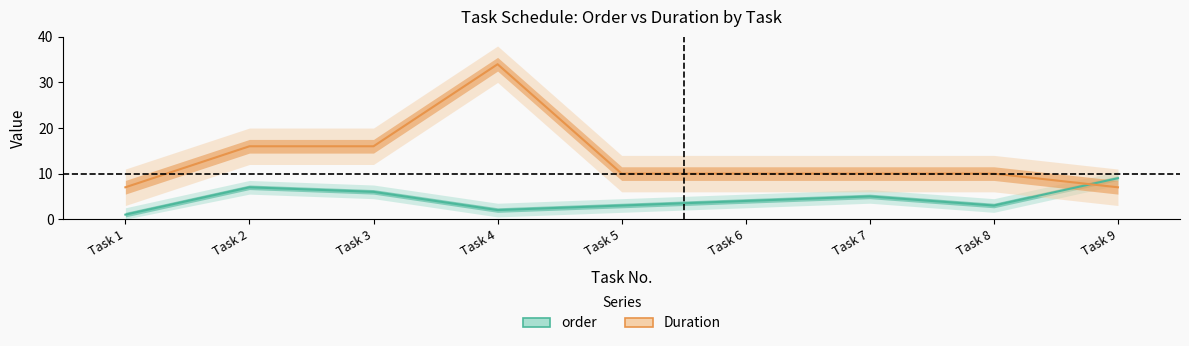

At which label does order reach its minimum?

Task 1